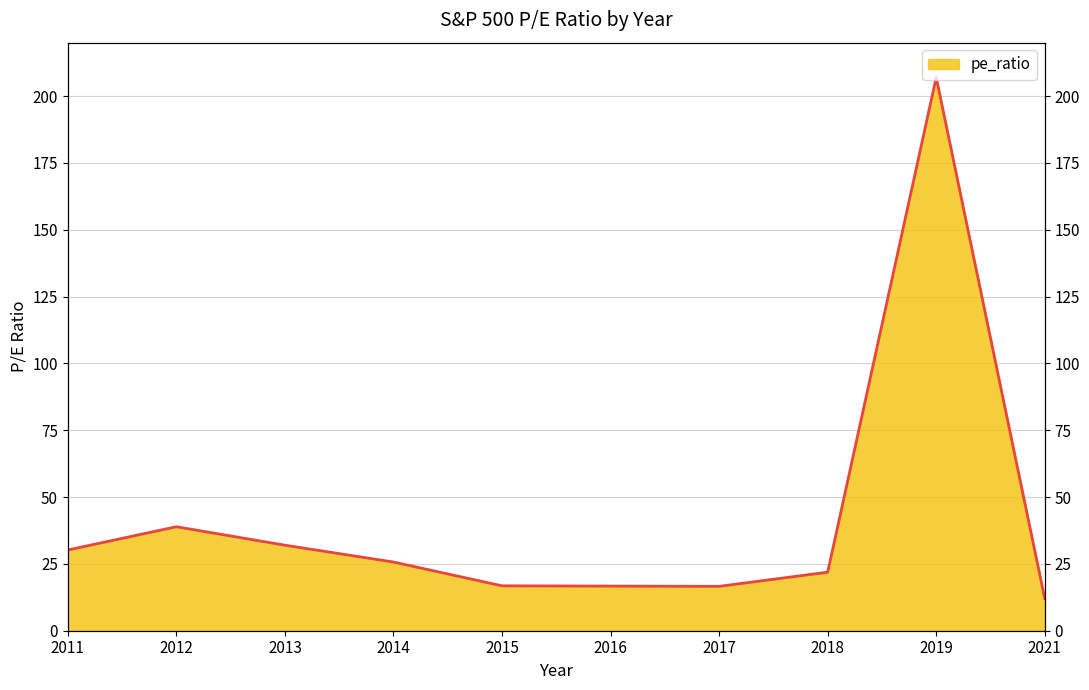

Reading left to right, list all the values displayed in this chart.

30.2	38.9	32.0	25.7	16.8	16.7	16.6	21.9	207.0	12.0